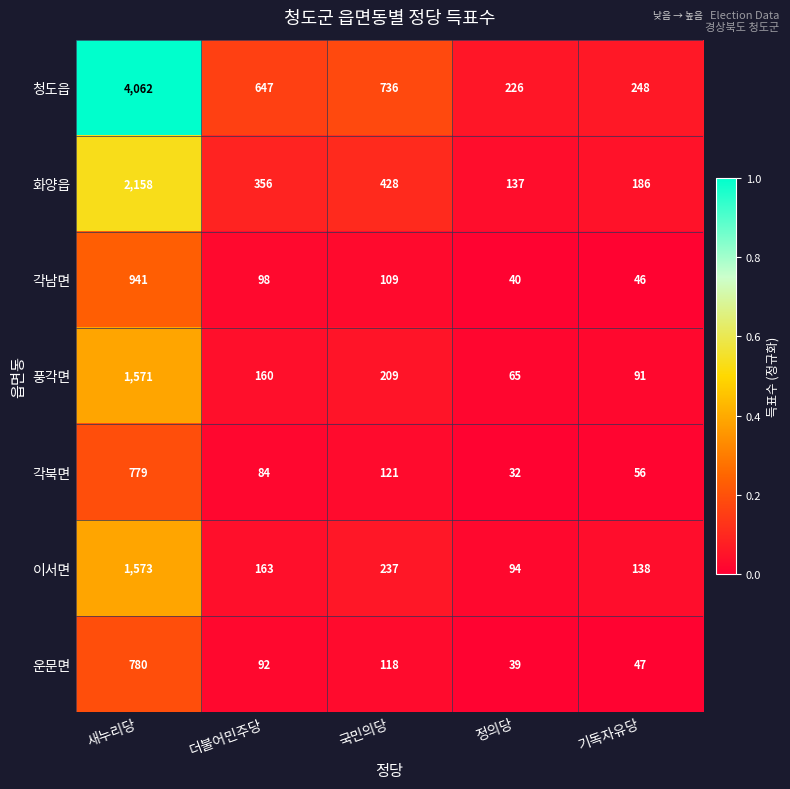

The value of 이서면 at 국민의당 is 237. True or false?

True